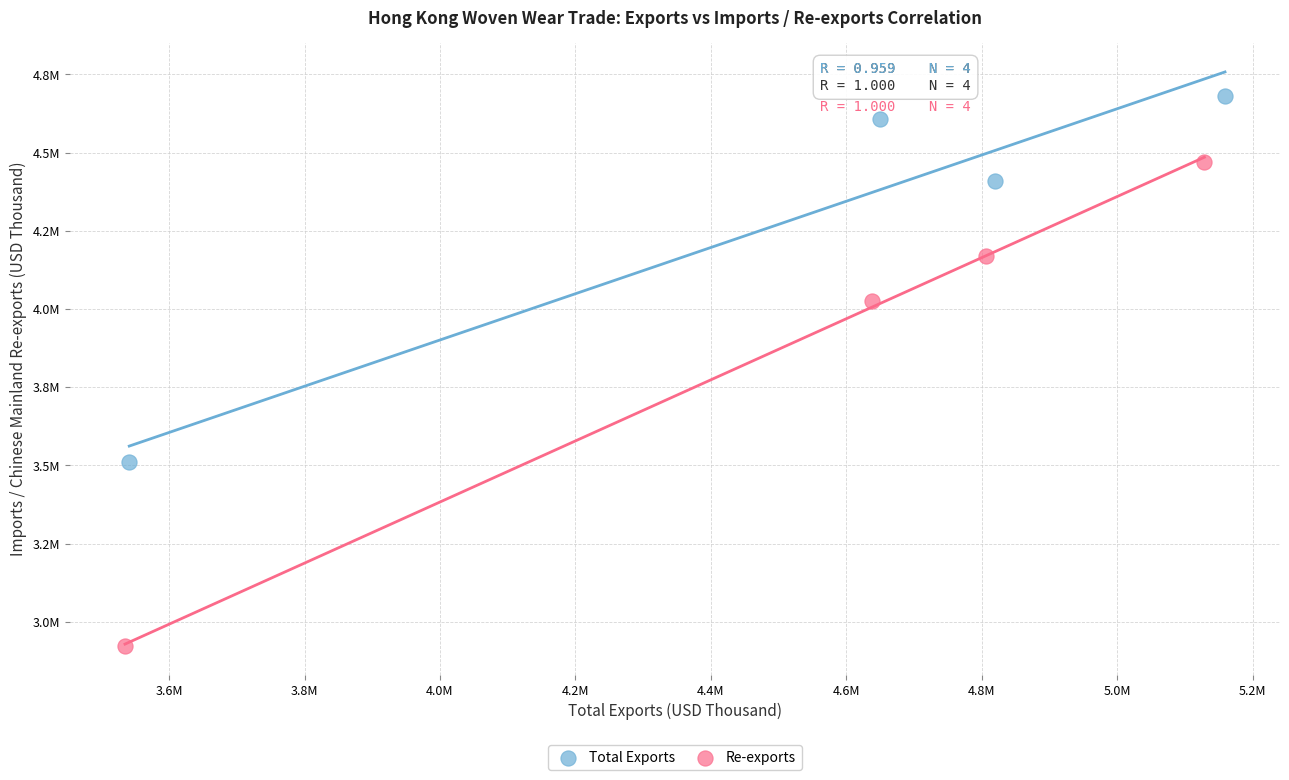

Which series has the largest Y range (max minus min)?

Re-exports